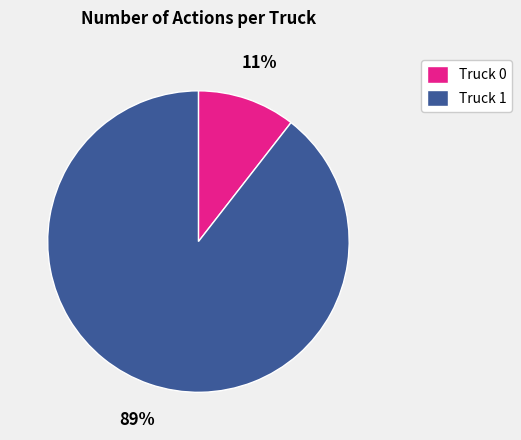

Is the sum of Truck 0 and Truck 1 greater than half?

Yes